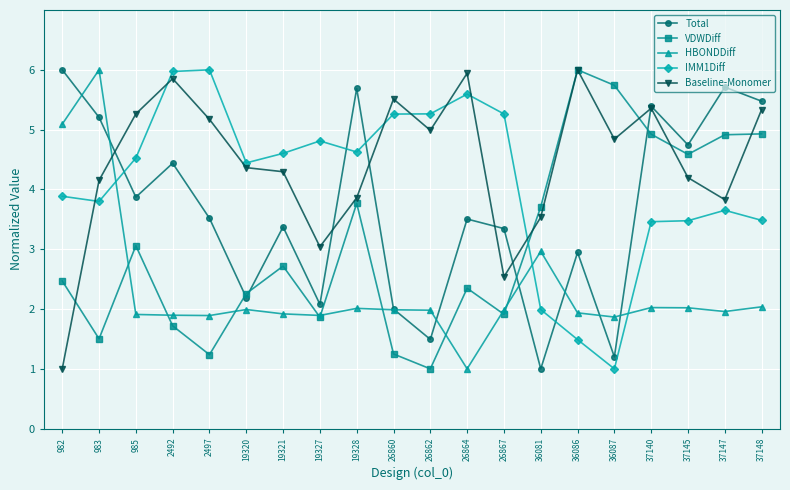

What is the value of the HBONDDiff point at the 13th from the left?

2.0